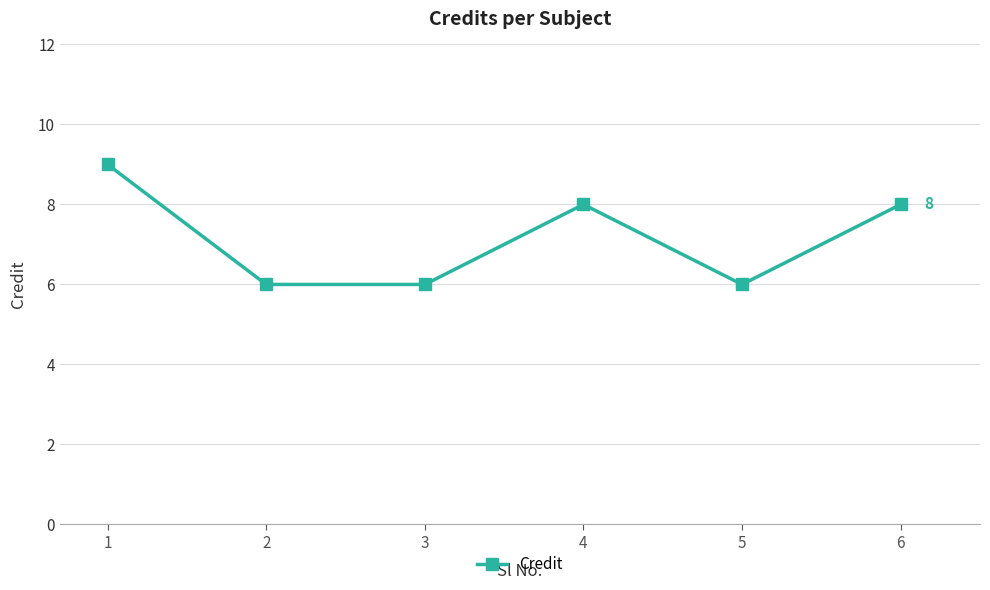

How many points are higher than both their immediate neighbors (excluding endpoints)?

1